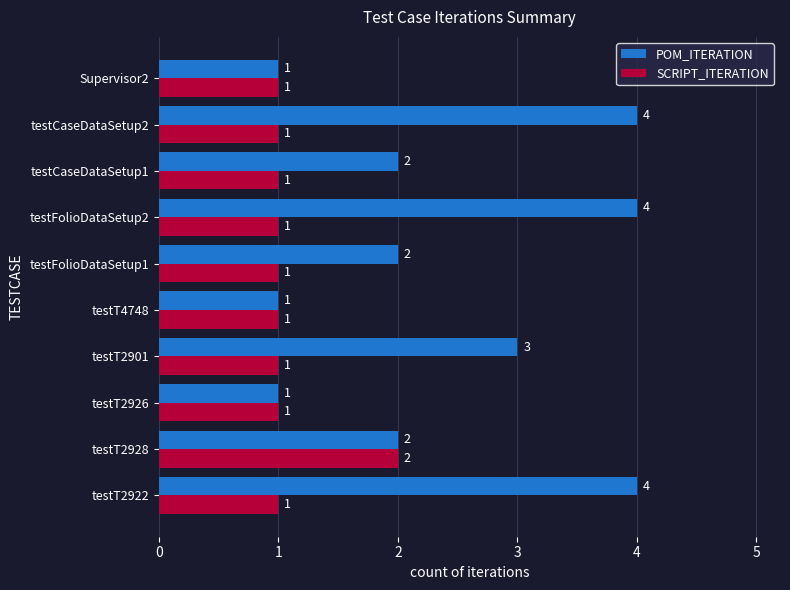

What is the approximate value of POM_ITERATION at testT2901?

3